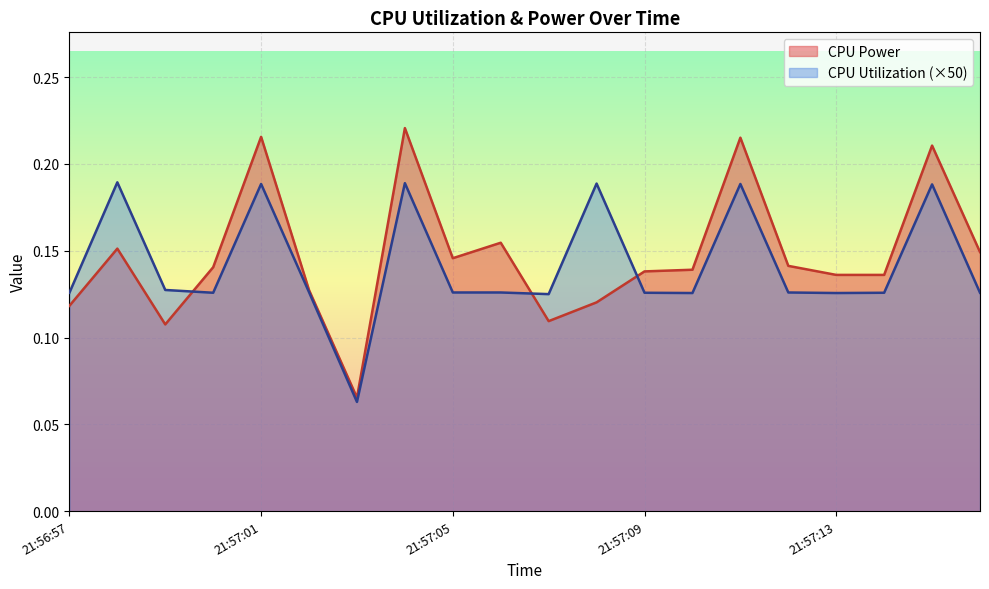

How many CPU Power values are between 0 and 1?

20